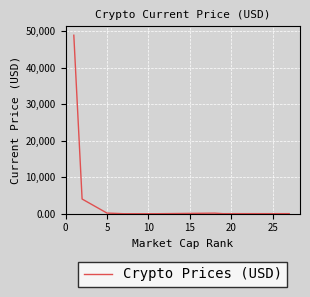

What is the greatest value displayed?

48895.0